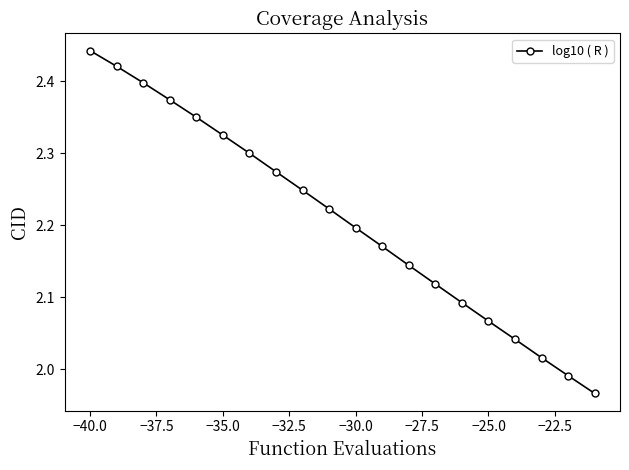

What is the difference between the second highest and minimum values?

0.5